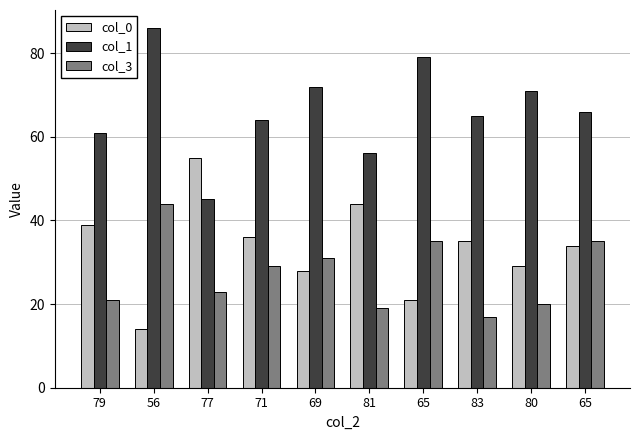

Between 71 and 69, which series saw the biggest shift?

col_0